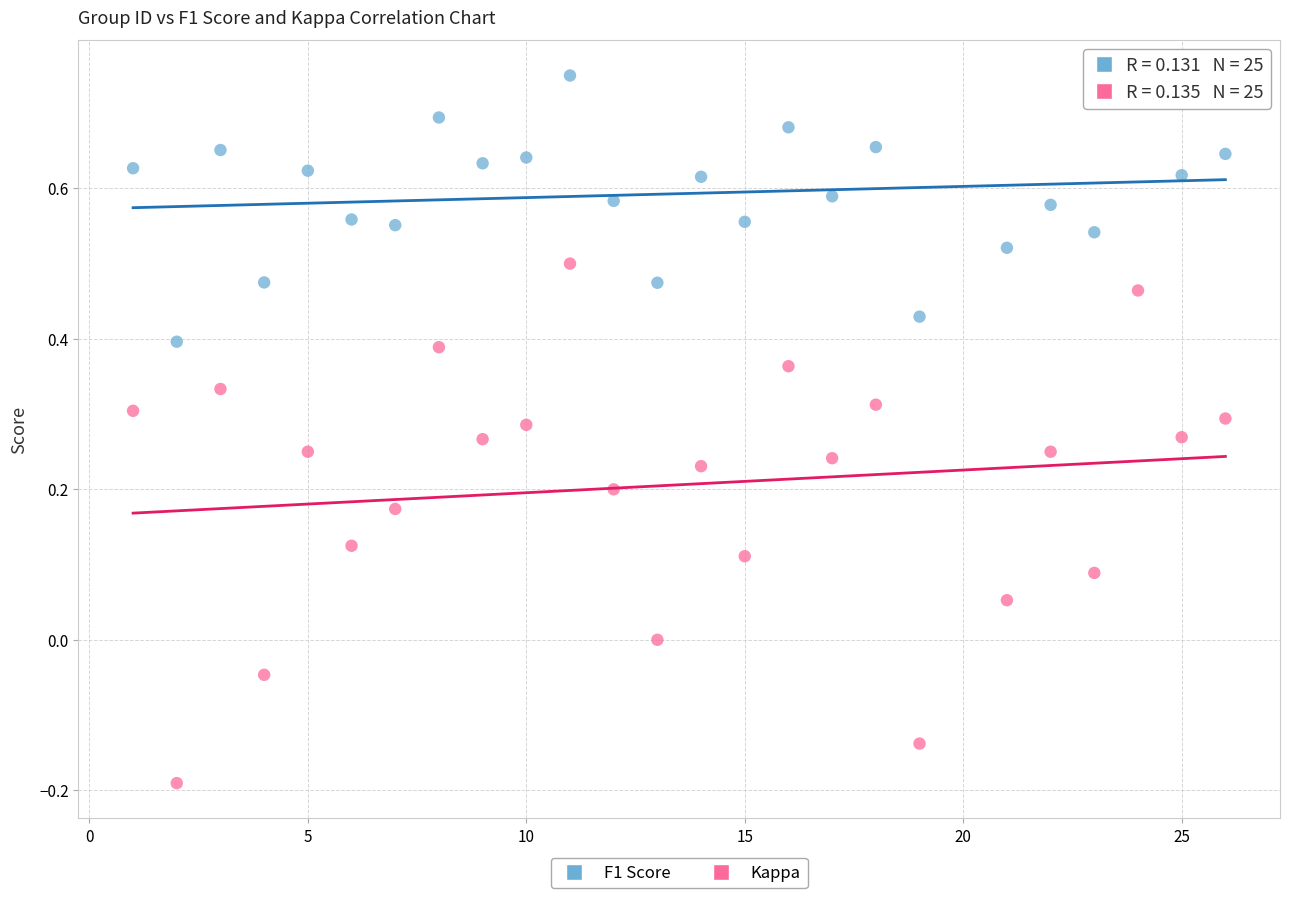

Across all data points, what is the range of X values (max minus min)?

25.0